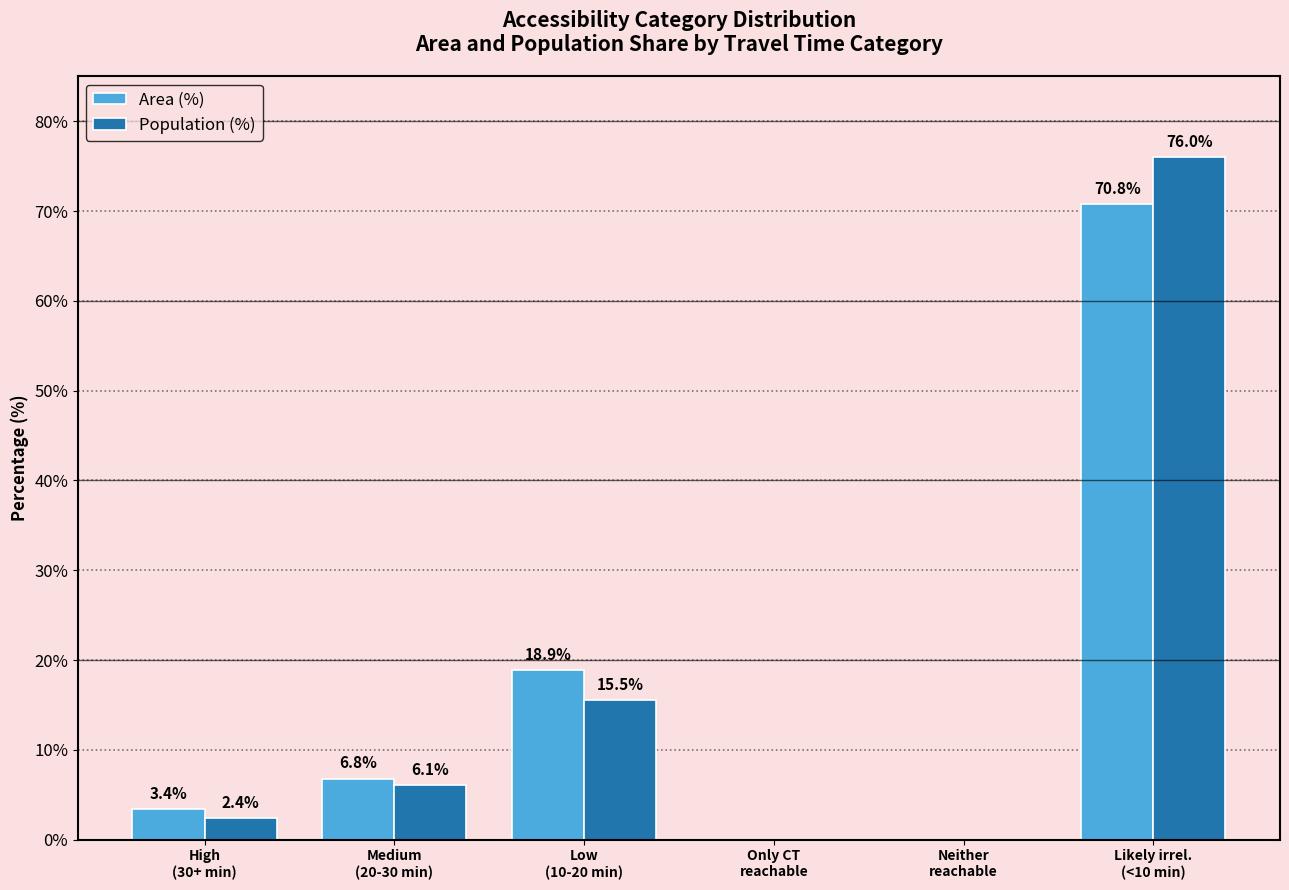

What value does the Population (%) series have at Likely irrel.
(<10 min)?

76.0